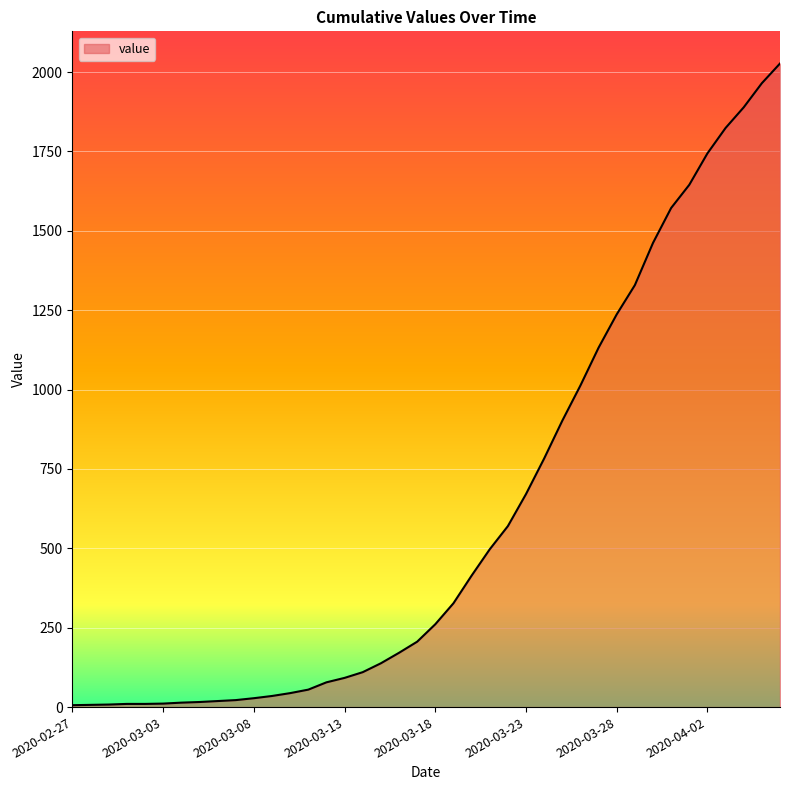

What is the greatest value displayed?

2027